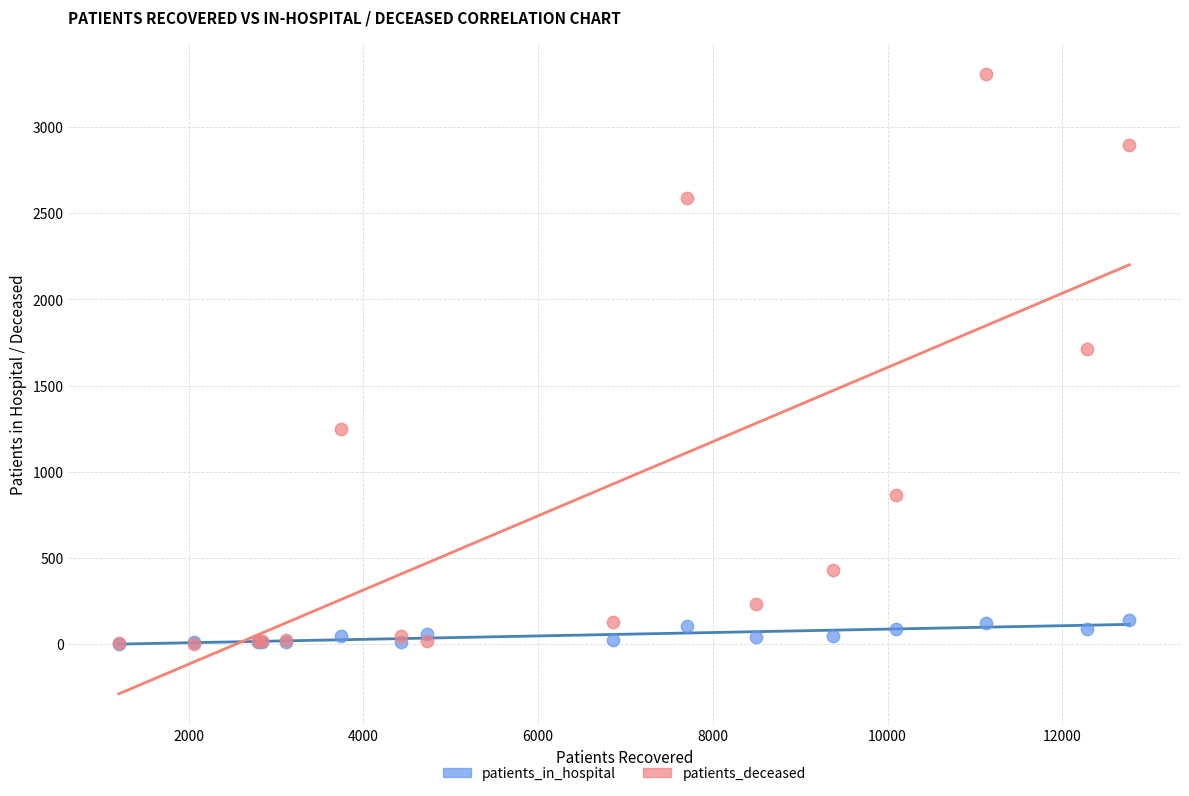

Which series reaches the maximum Y coordinate?

patients_deceased